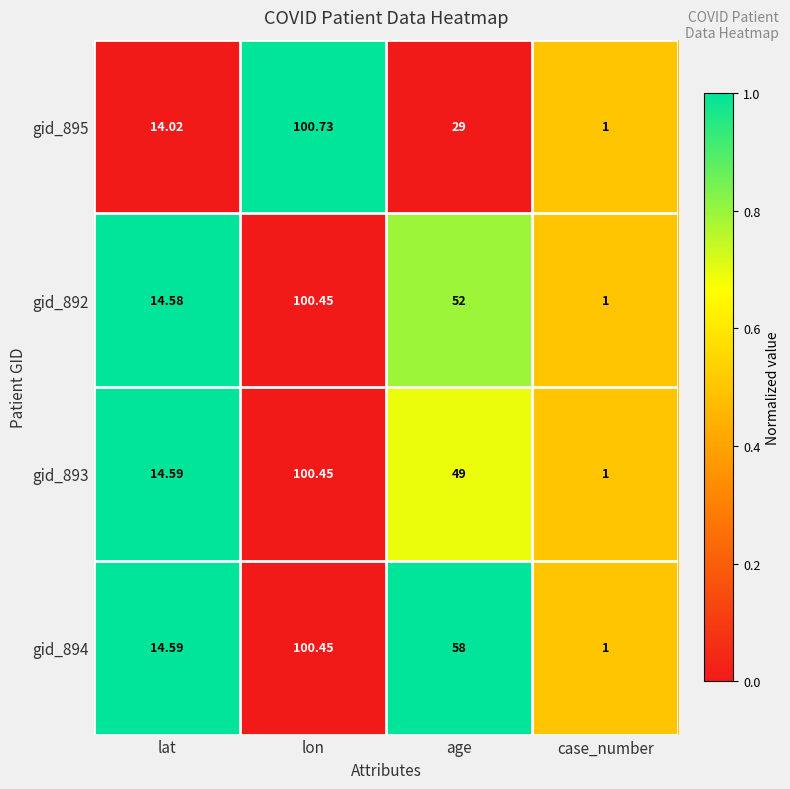

At which category does the chart reach its minimum across all series?

case_number